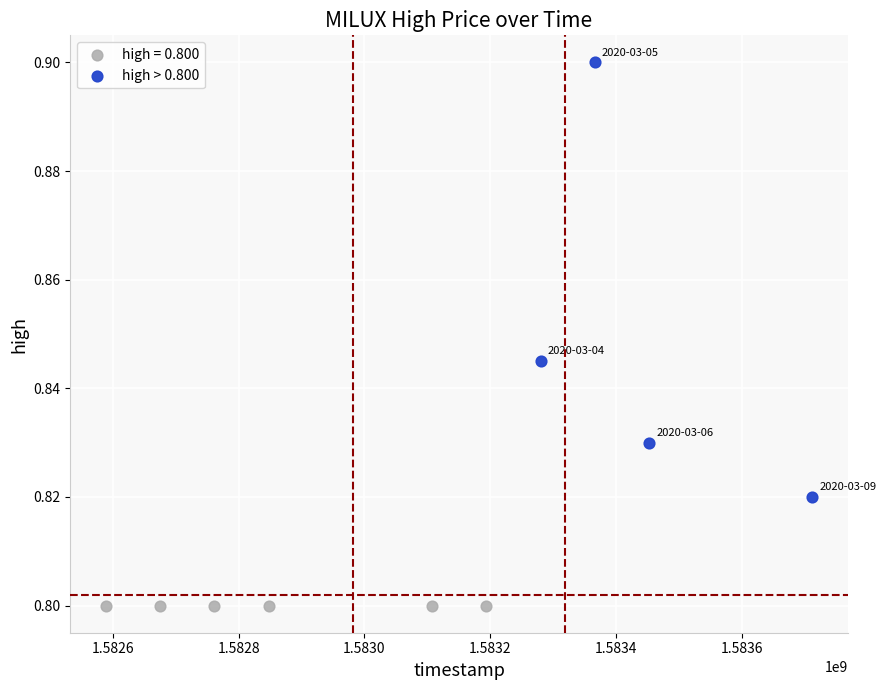

Which series reaches the maximum Y coordinate?

high > 0.800